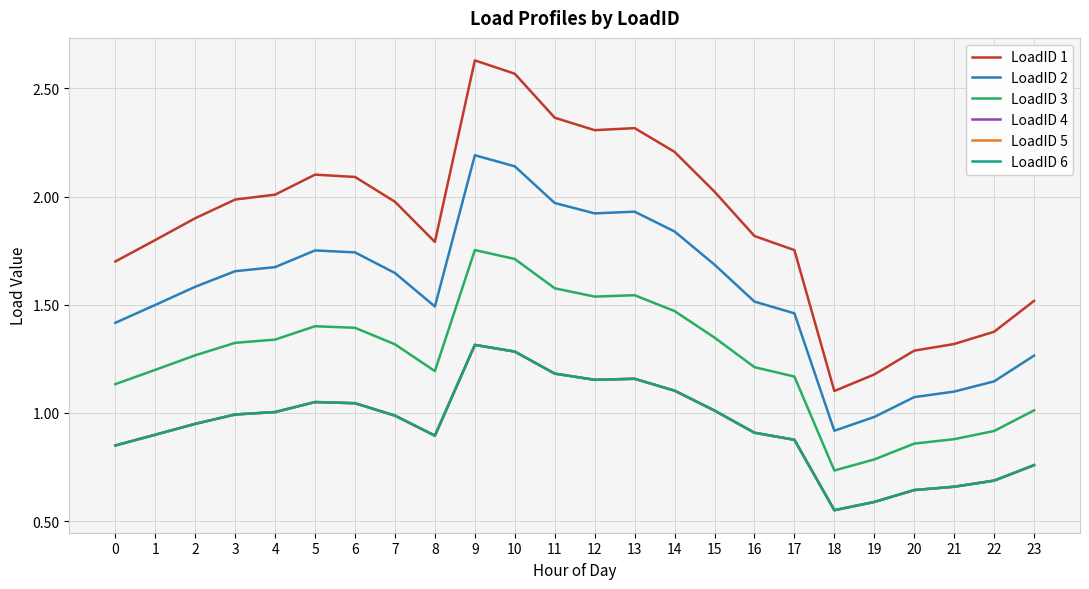

Does the chart have visible grid lines?

Yes